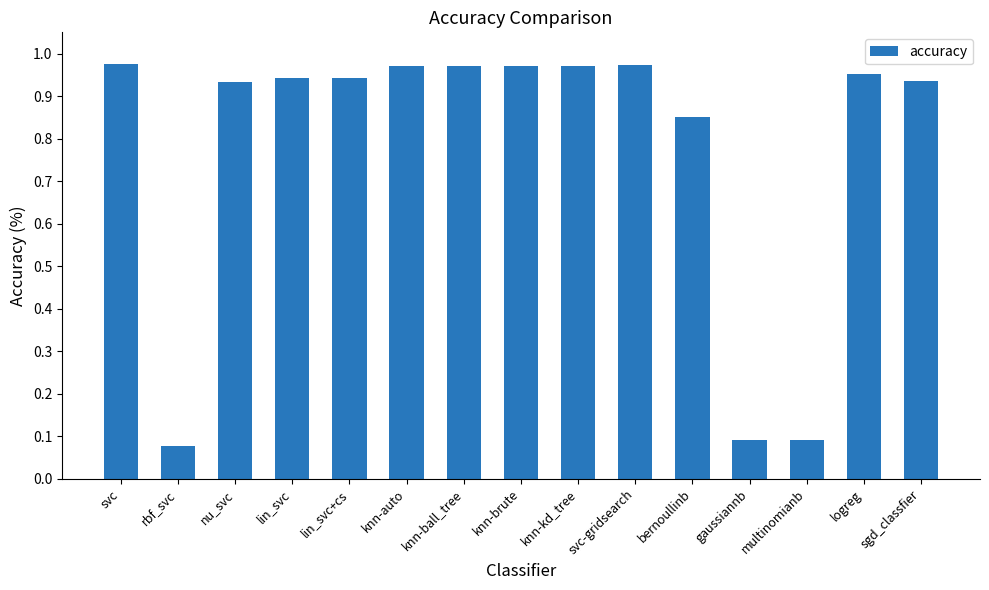

Which has a higher value, lin_svc or knn-brute?

knn-brute